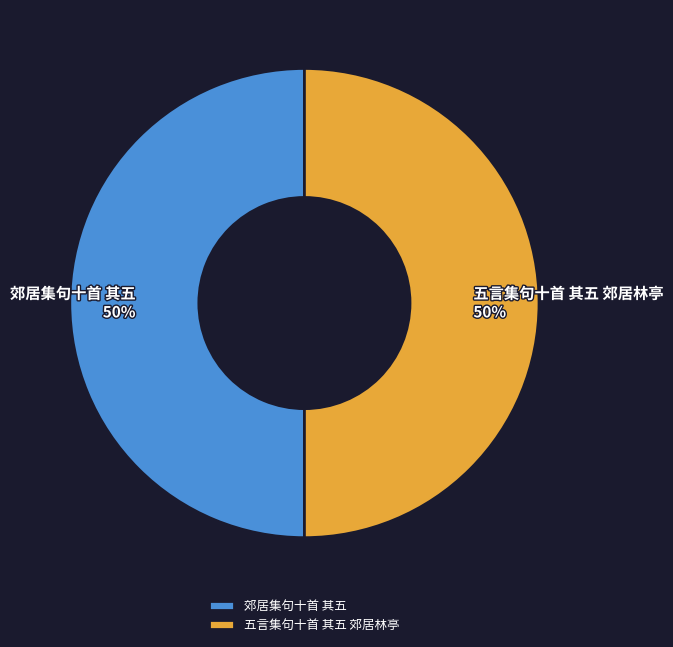

Approximately how many times larger is the value at 郊居集句十首 其五 compared to 五言集句十首 其五 郊居林亭?

1.0